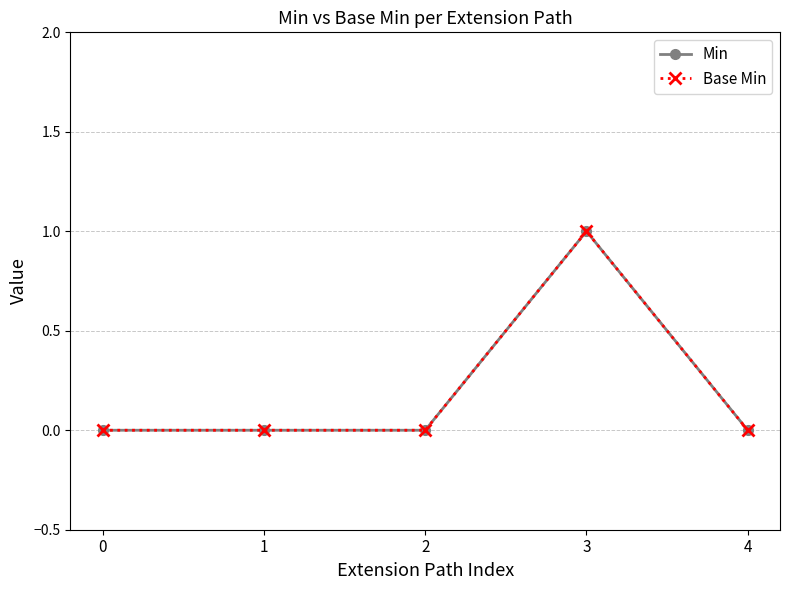

Which series changed the most between 2 and 4?

Min